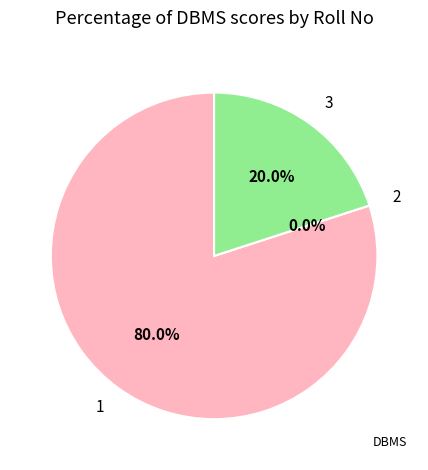

What is the ratio of the value at 1 to the value at 3?

4.0